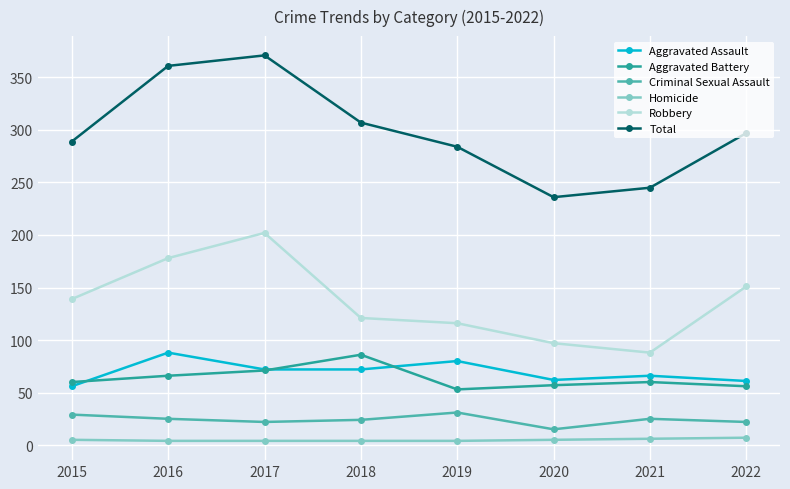

Where is the first local minimum for Total?

2020